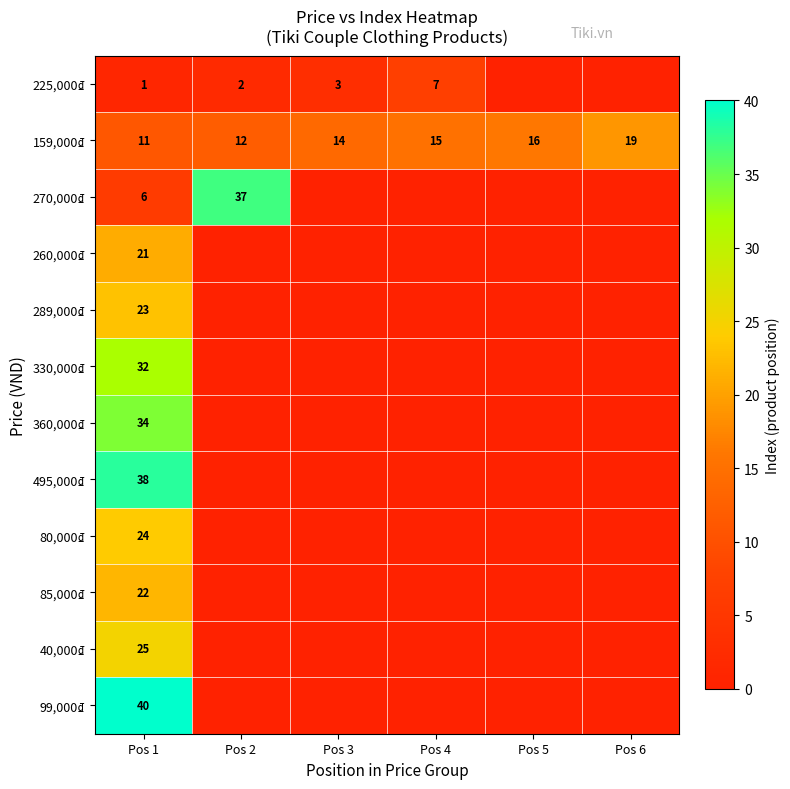

True or false: 330,000₫ has a value of 18 at Pos 1.

False